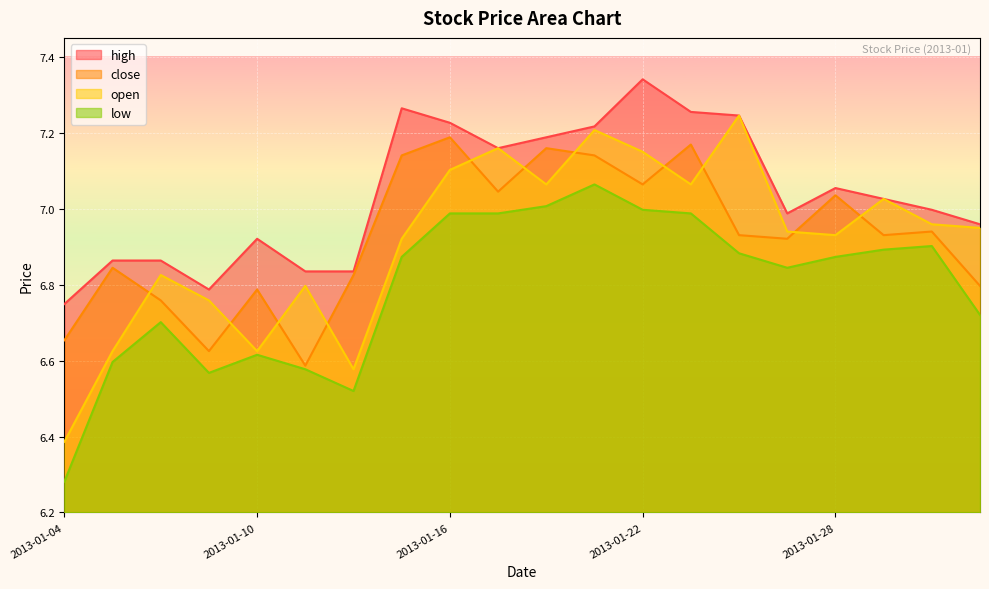

Count the number of categories in the chart.

20